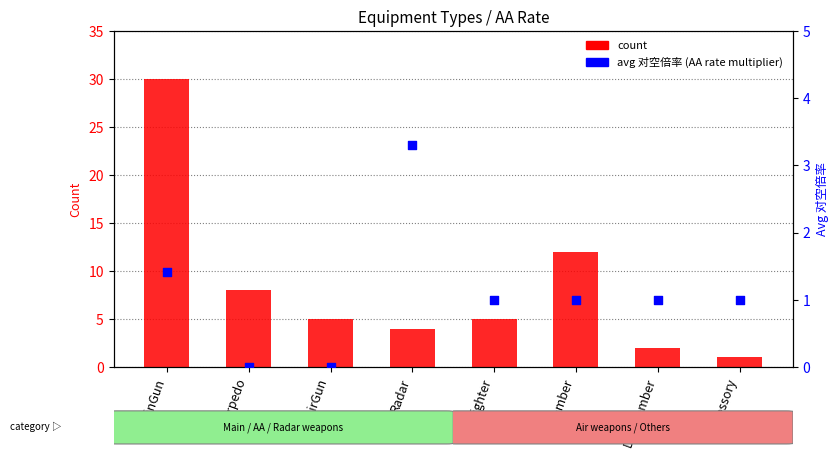

Which series contains the highest Y value?

count